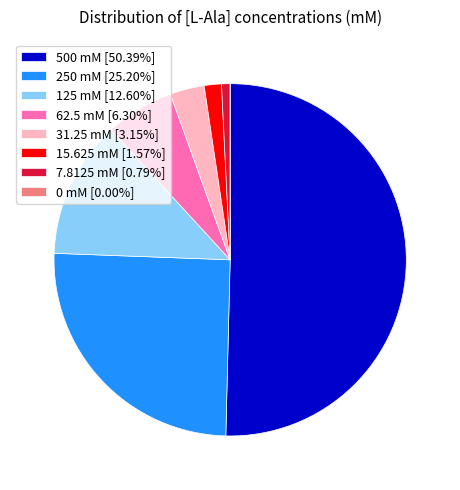

Is 62.5 mM [6.30%] the majority of the pie?

No